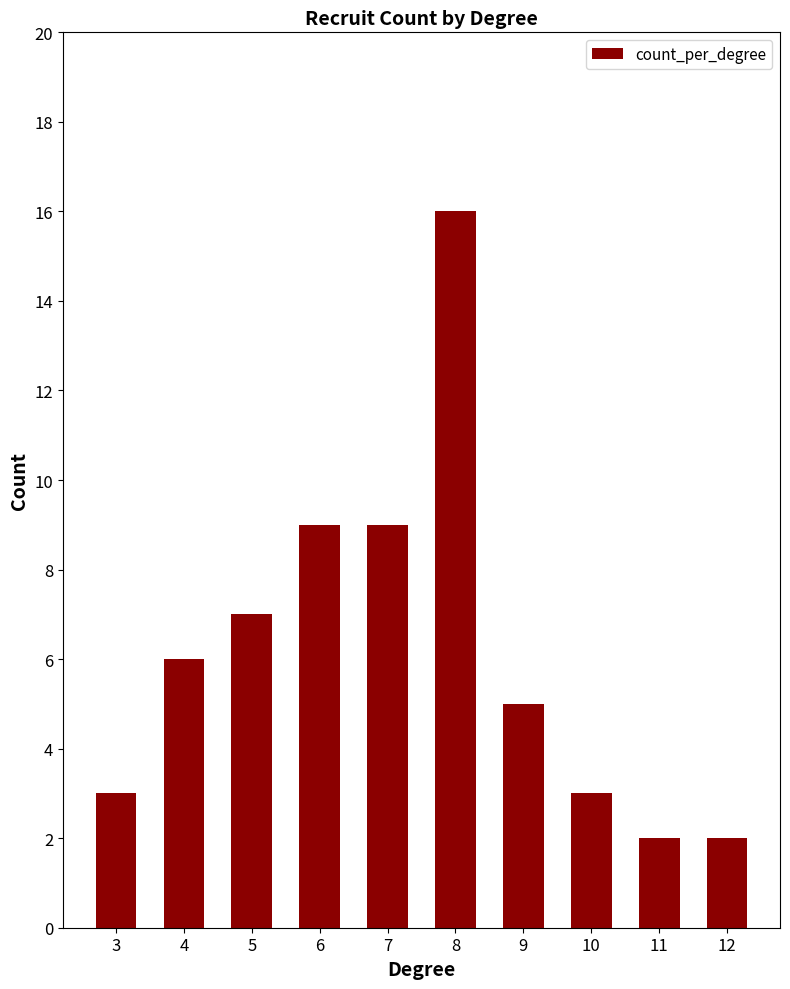

How many categories are shown in the chart?

10